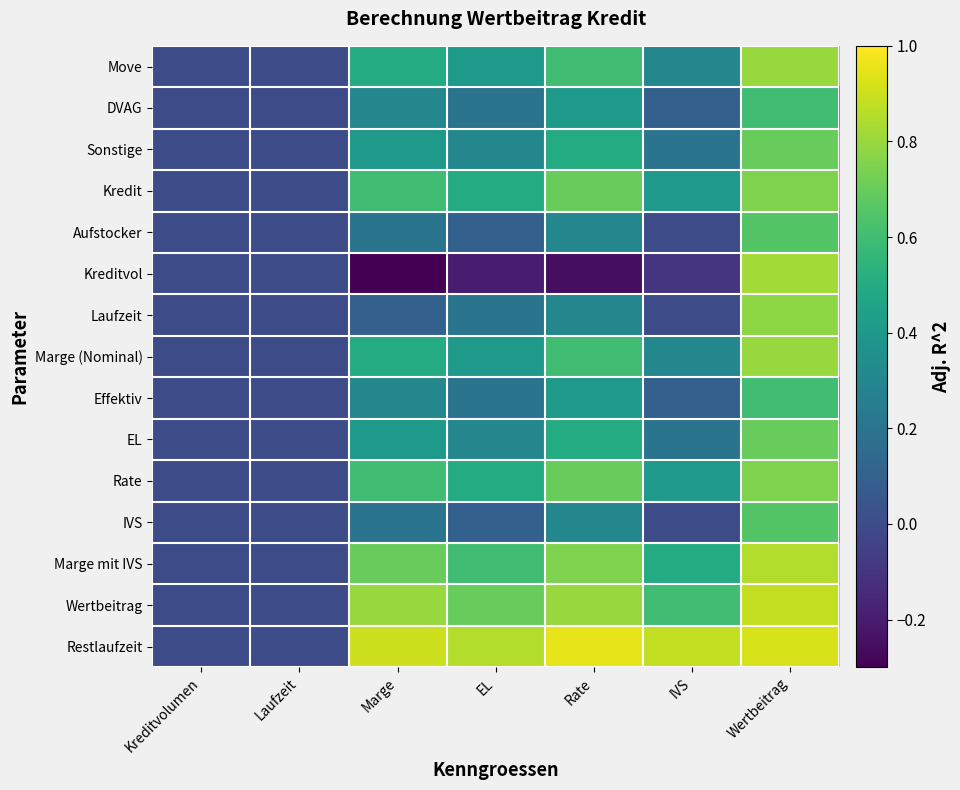

Rank the series by their maximum value, from highest to lowest.

Restlaufzeit, Wertbeitrag, Marge mit IVS, Kreditvol, Move, Marge (Nominal), Laufzeit, Kredit, Rate, Sonstige, EL, Aufstocker, IVS, DVAG, Effektiv